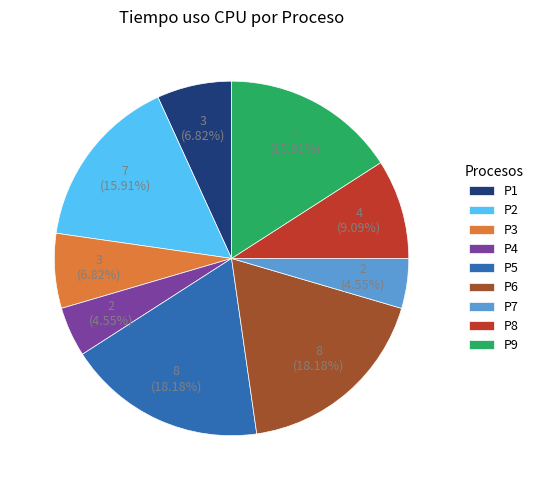

To the nearest percent, what percentage of the pie is P2?

16%